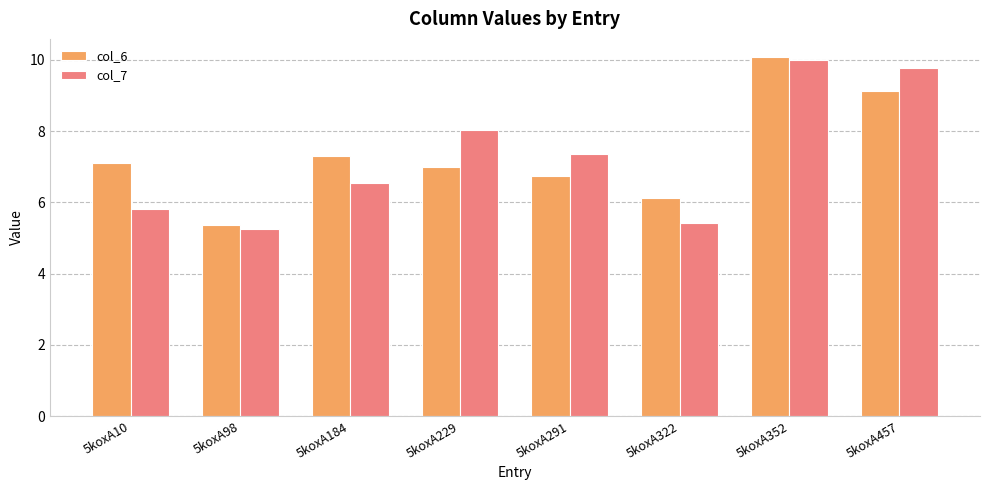

What is the average value of the col_7 series?

7.3